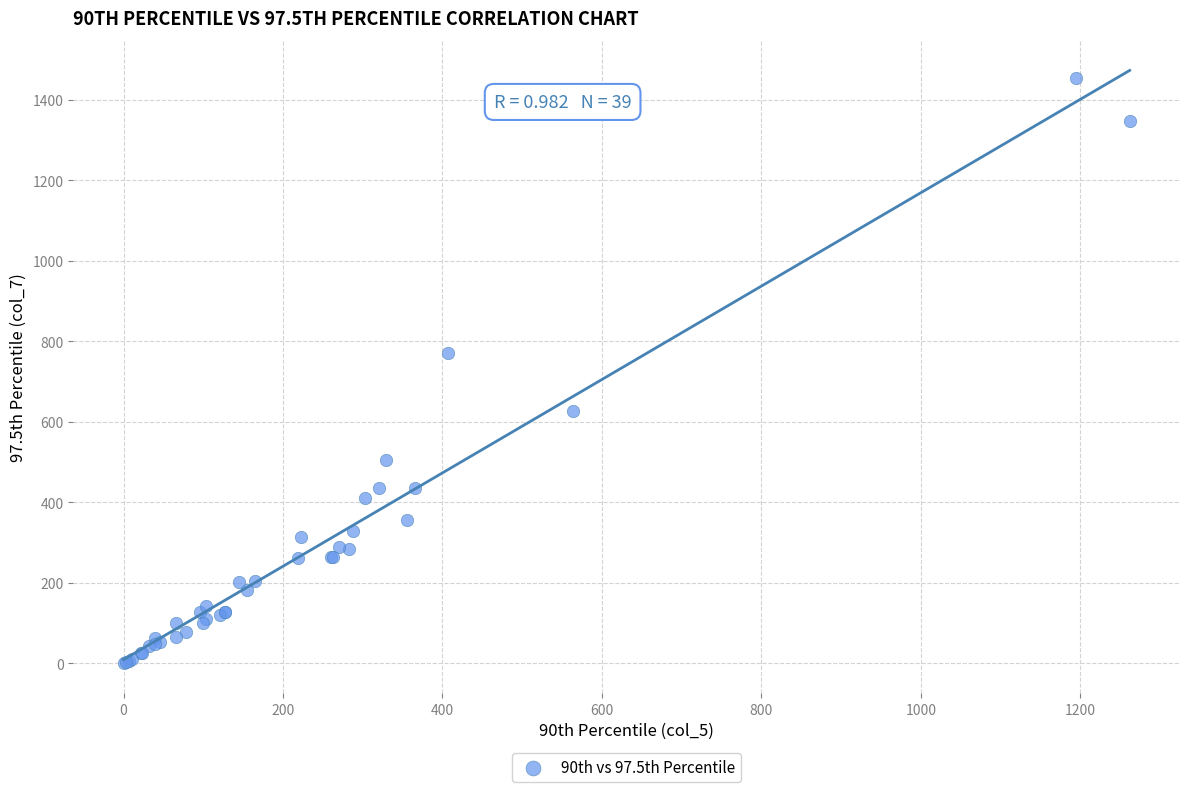

What Y value in the scatter plot is closest to 727?

771